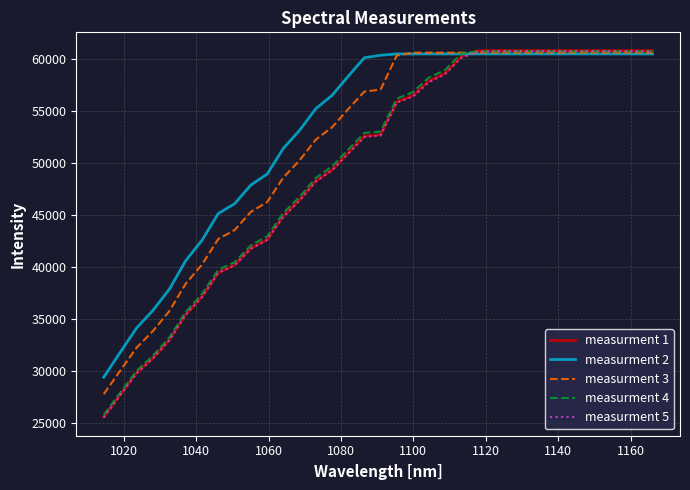

Which series has the widest spread of values?

measurment 1